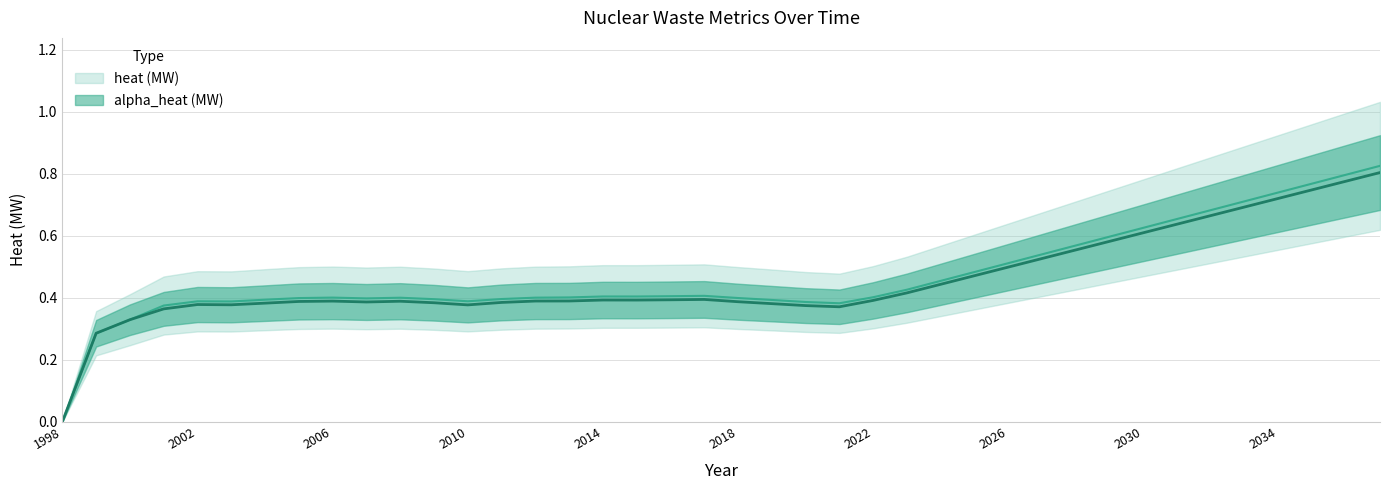

Is the value of alpha_heat (MW) at 2011 greater than the value of heat (MW) at 2008?

No